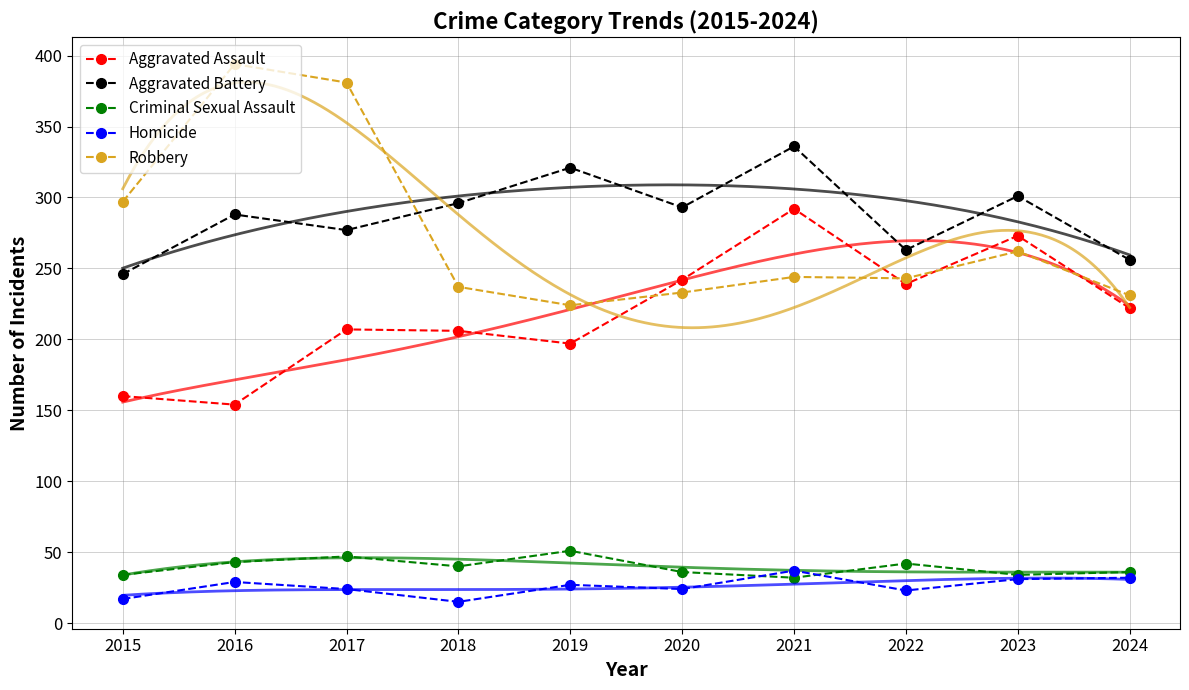

How many interior local valleys does the Criminal Sexual Assault series have?

3